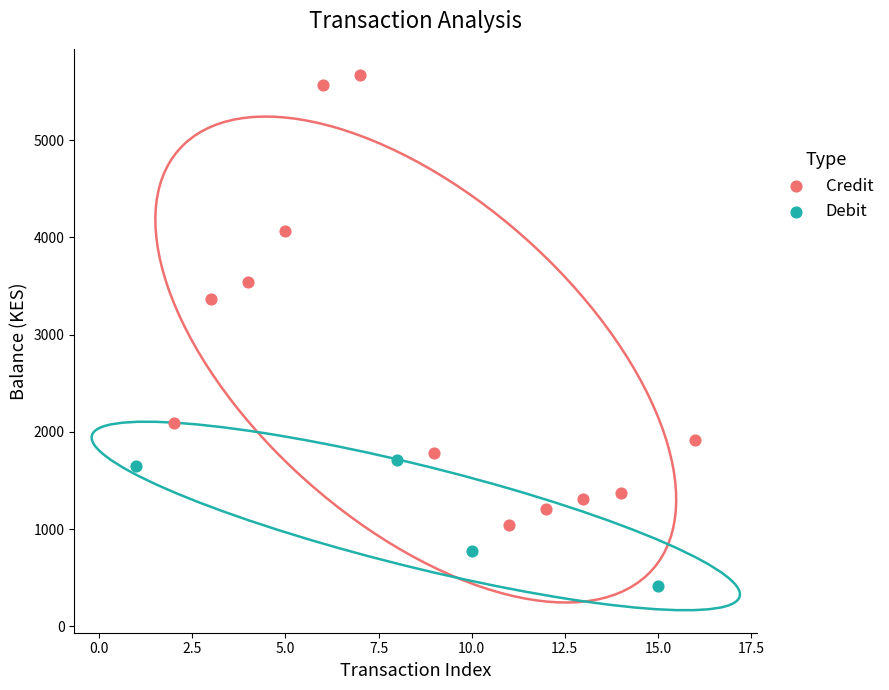

Which series contains the lowest Y value?

Debit